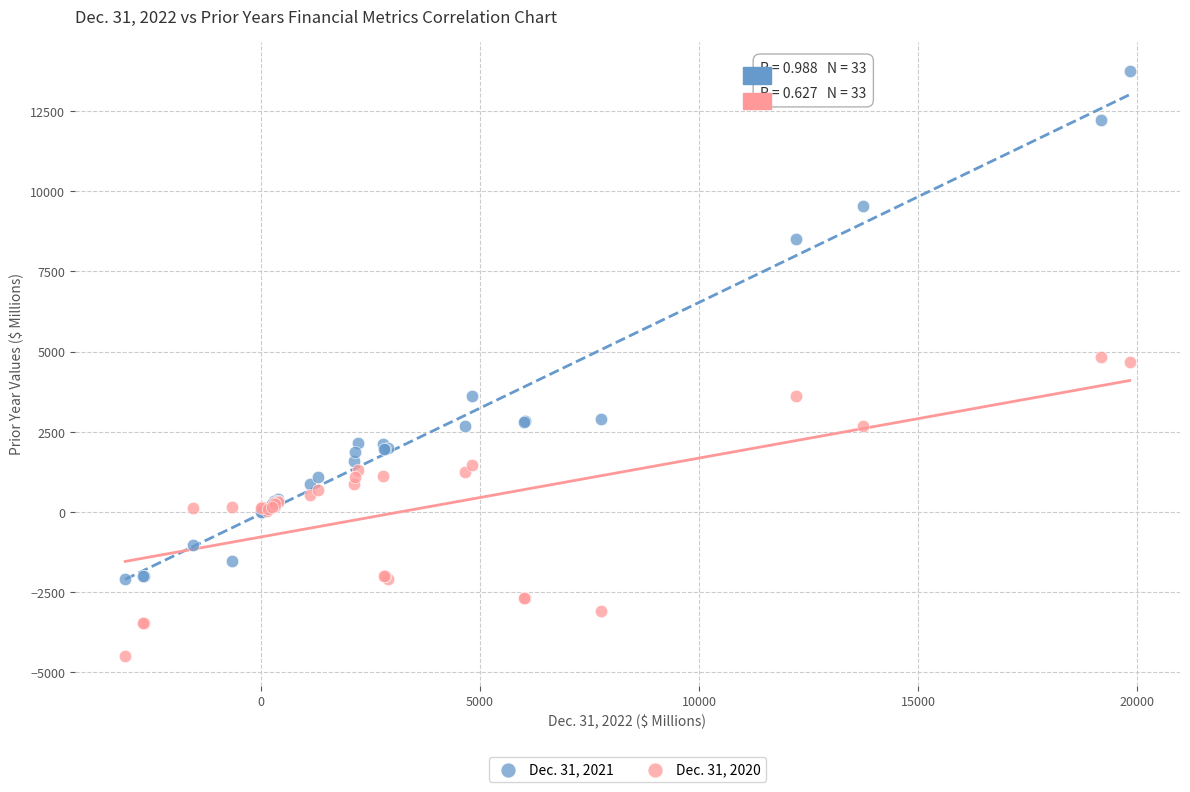

Which series reaches the minimum Y coordinate?

Dec. 31, 2020